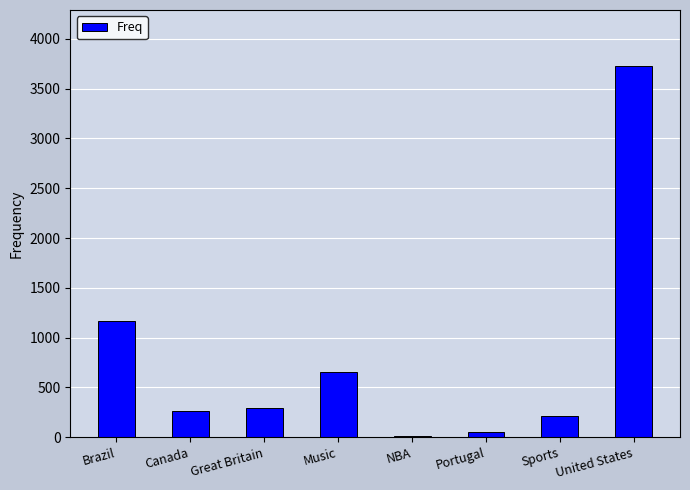

How many series are shown in this chart?

1